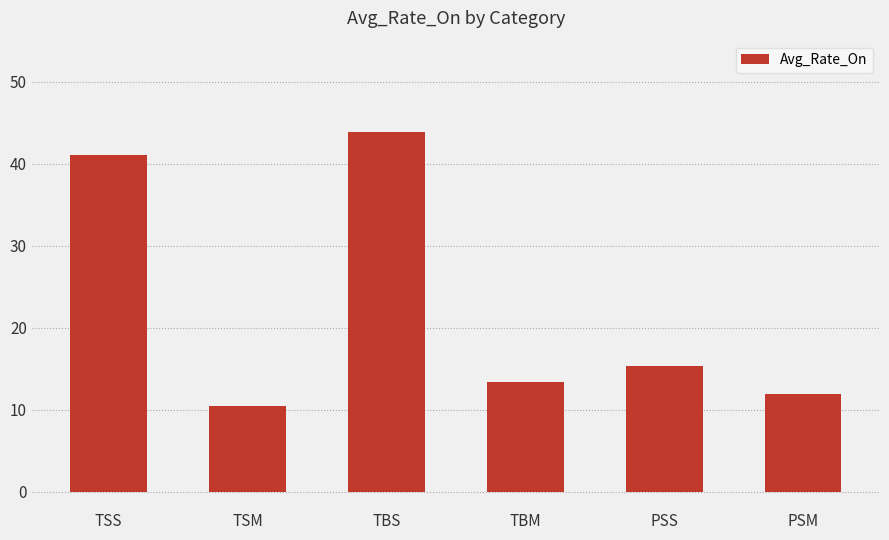

At which label is the value closest to 27?

PSS